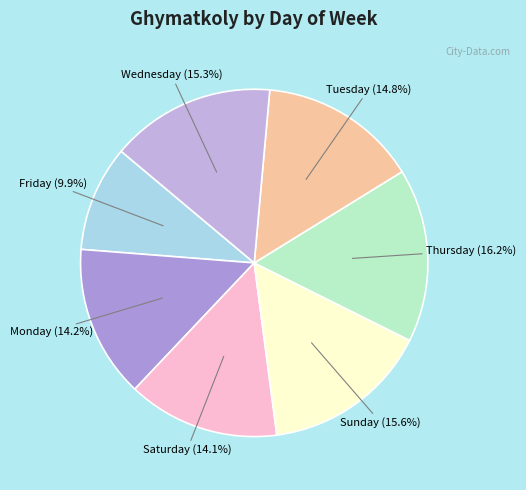

How many segments does this pie chart have?

7